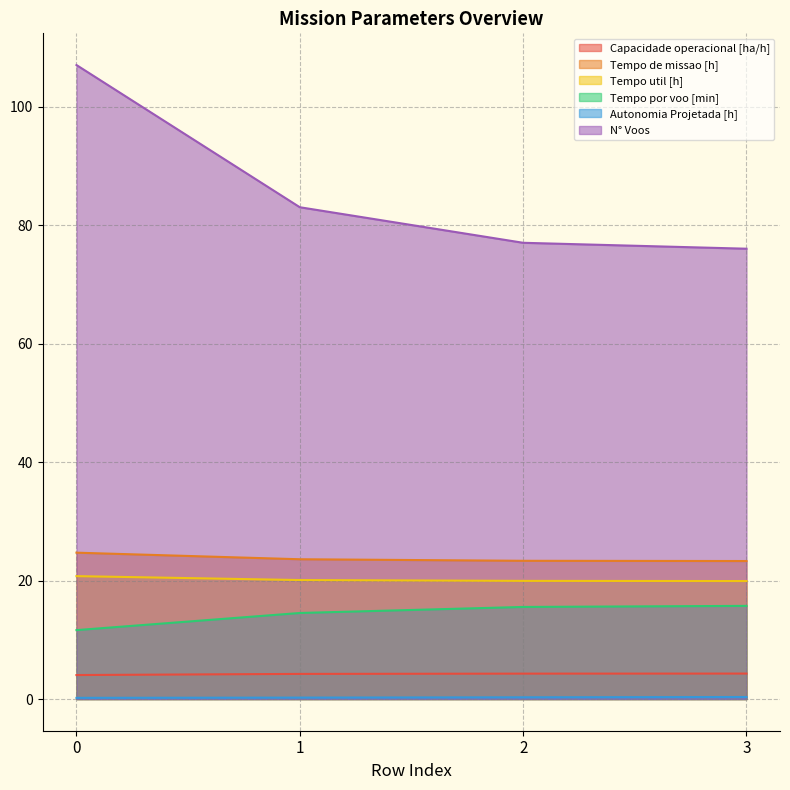

What is the difference between the second highest and second lowest values in the Tempo de missao [h] series?

0.3